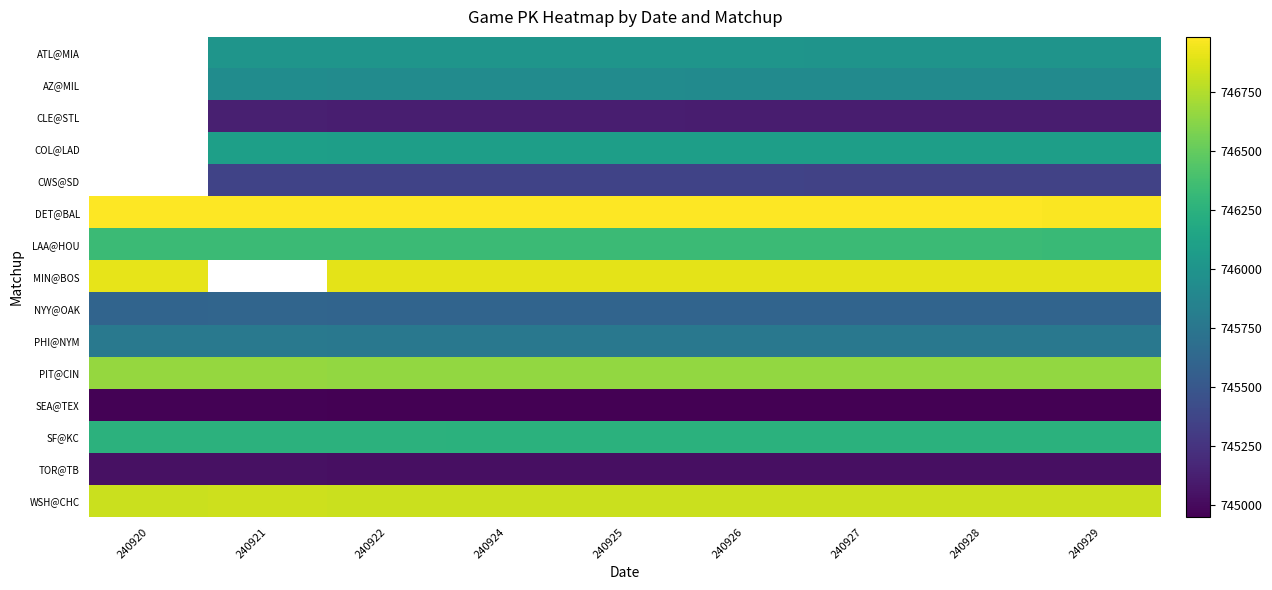

What is the spread (max minus min) of values at 240924?

2027.0